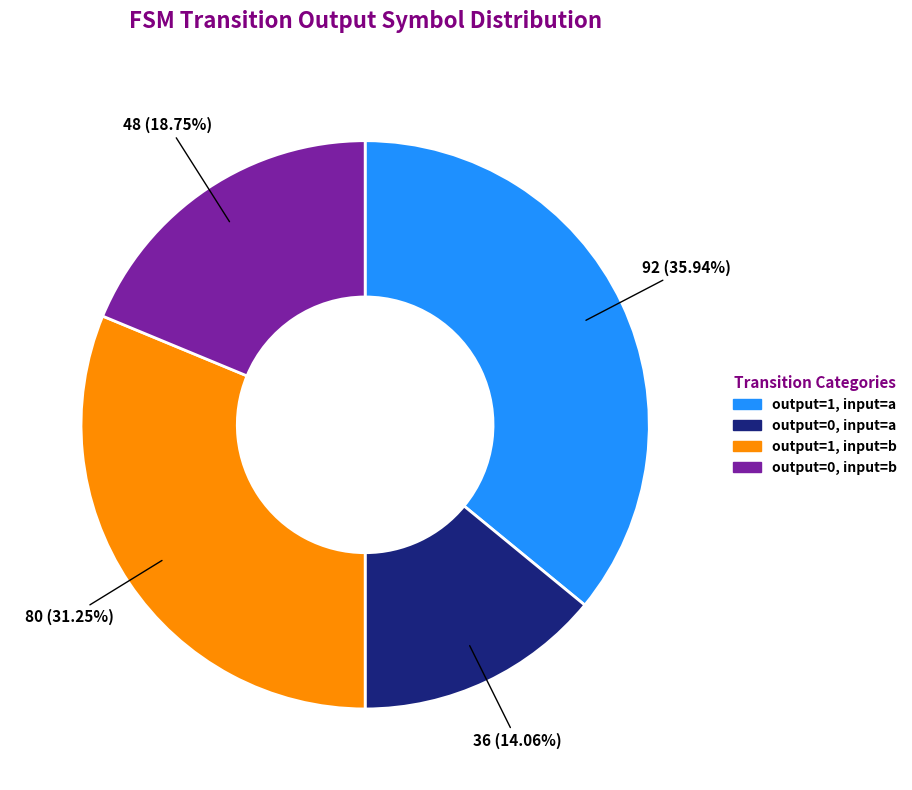

Is there any slice that represents more than half of the pie?

No